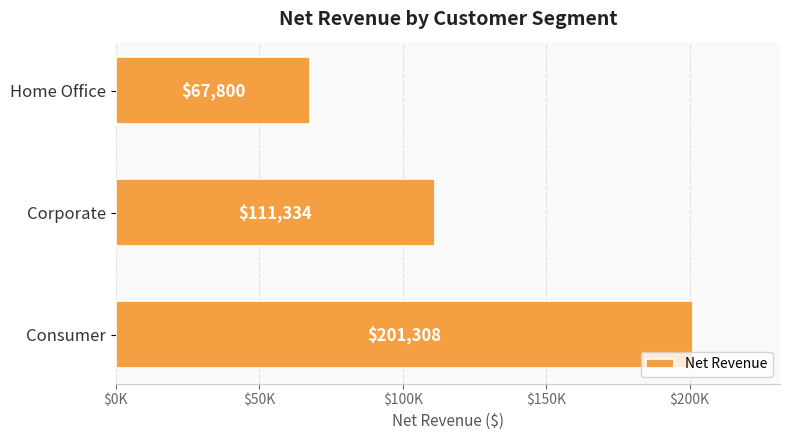

Does the chart contain any negative values?

No